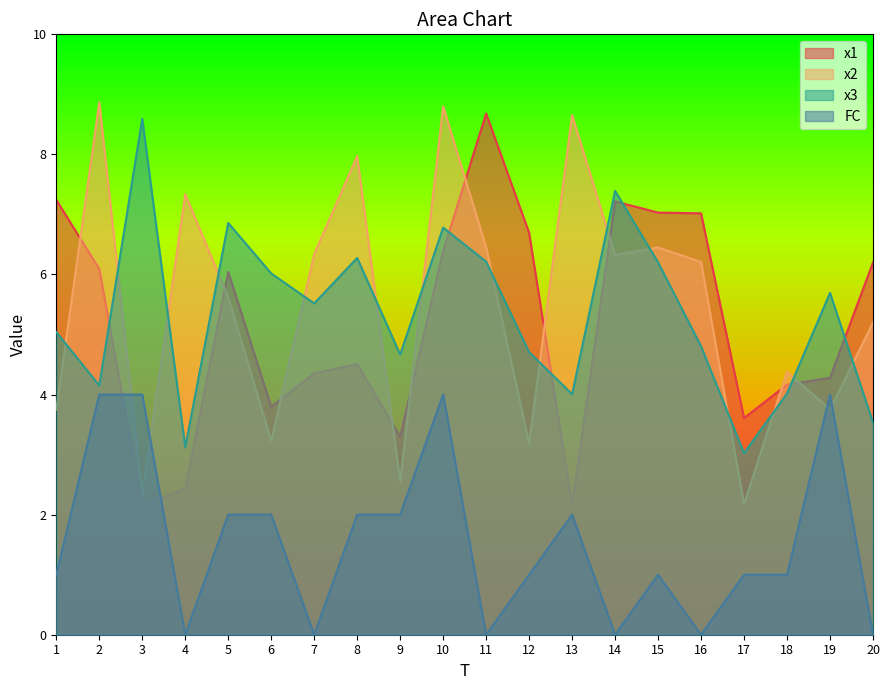

Where is the first local minimum for x1?

3